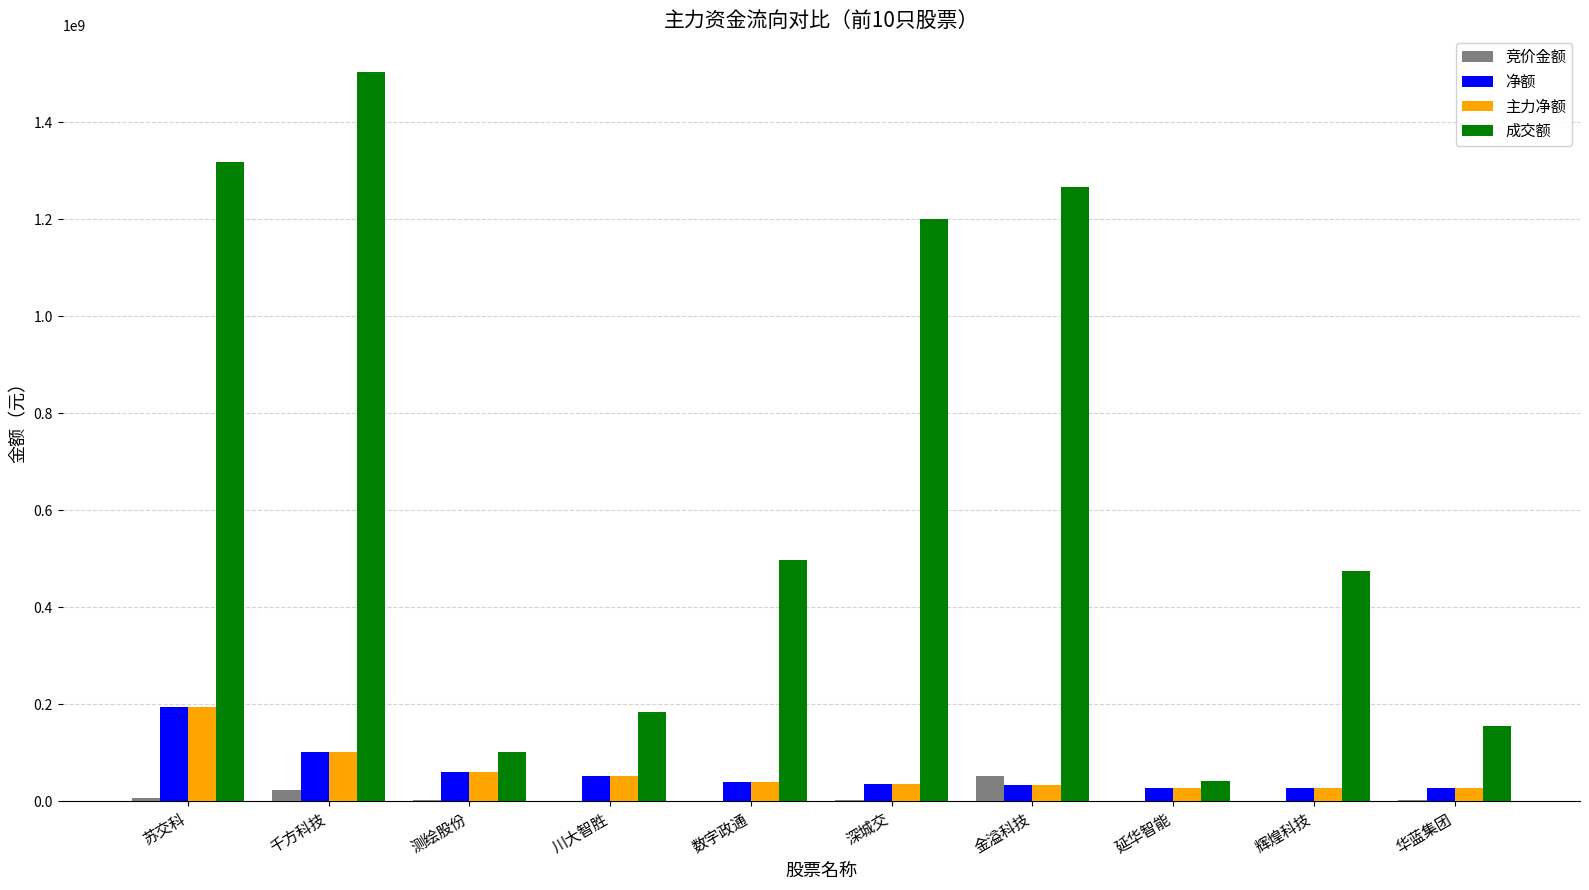

What is the difference between the 主力净额 values at 辉煌科技 and 深城交?

9369354